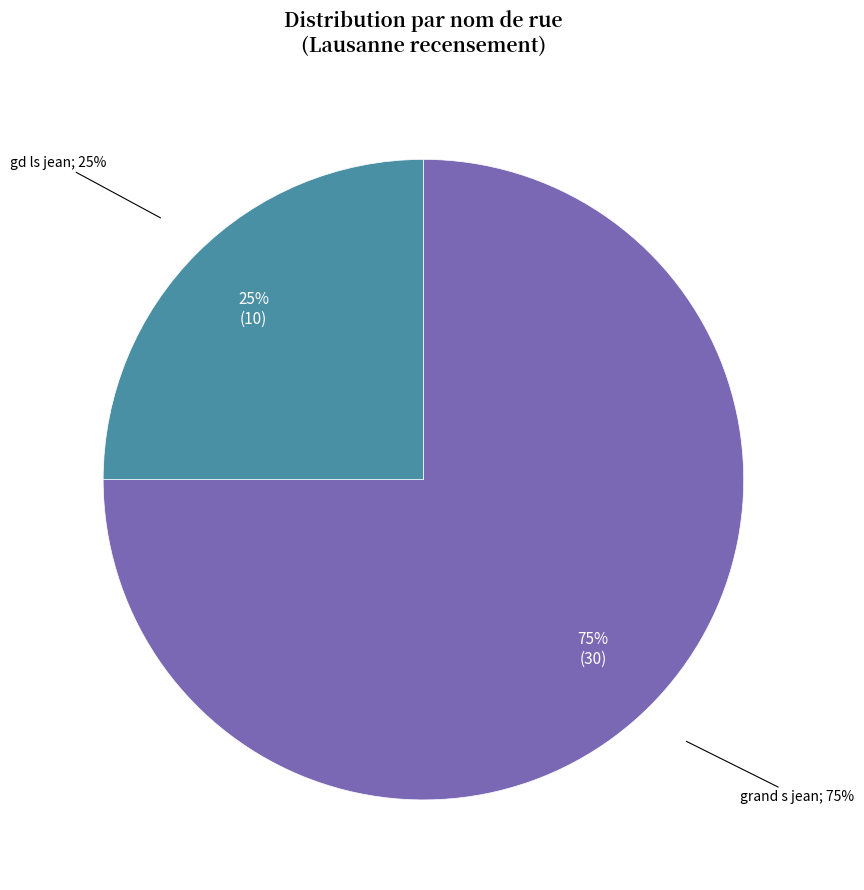

How many segments does this pie chart have?

2